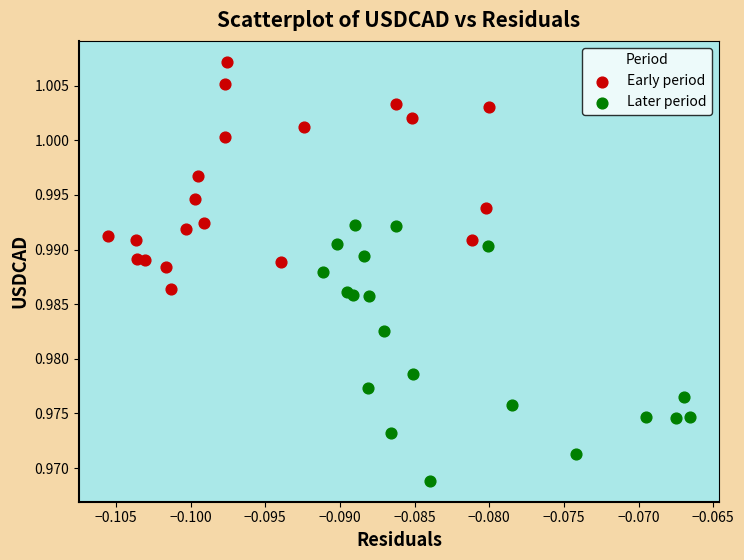

Which series has the widest spread of Y values?

Later period